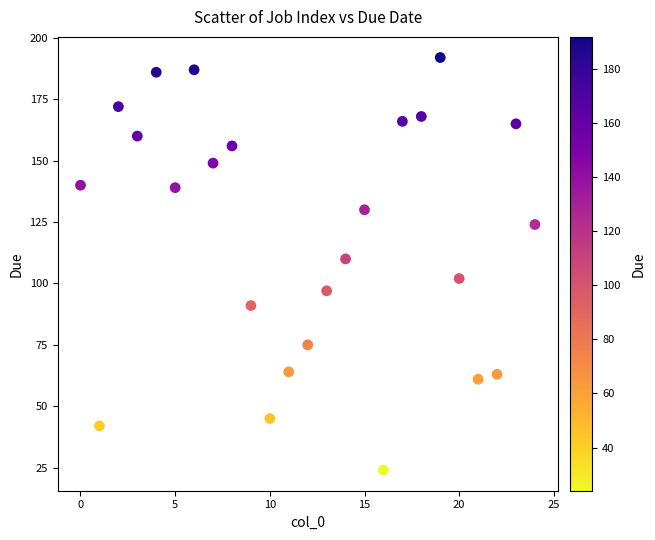

What is the range of Y values (max minus min)?

168